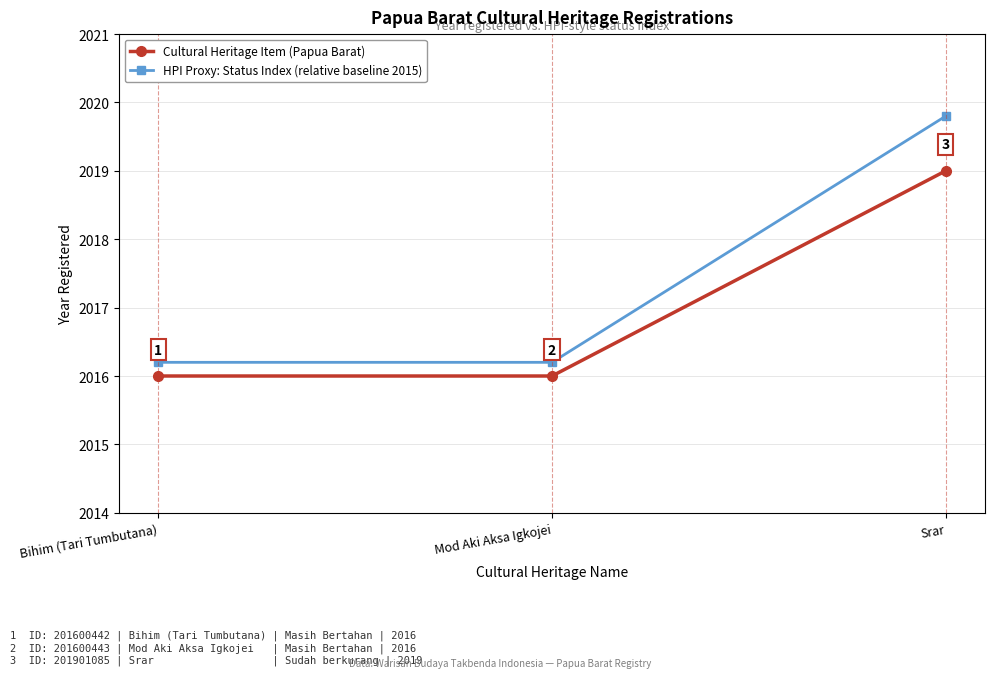

What is the approximate value of Cultural Heritage Item (Papua Barat) at Srar?

2019.0